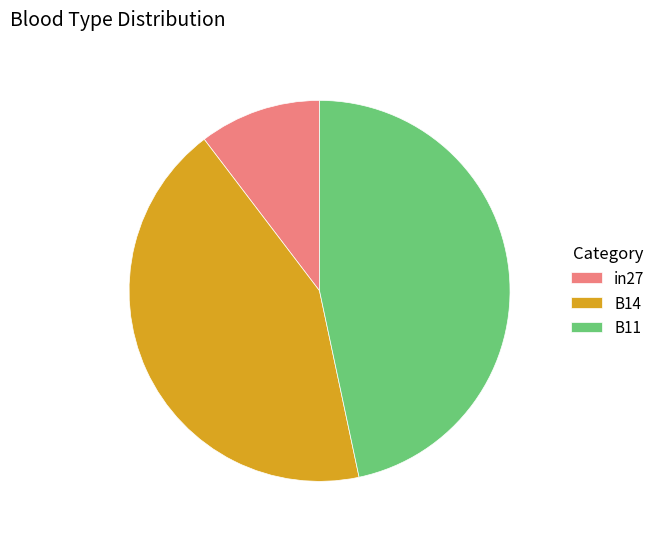

What is the smallest slice in the pie chart?

in27